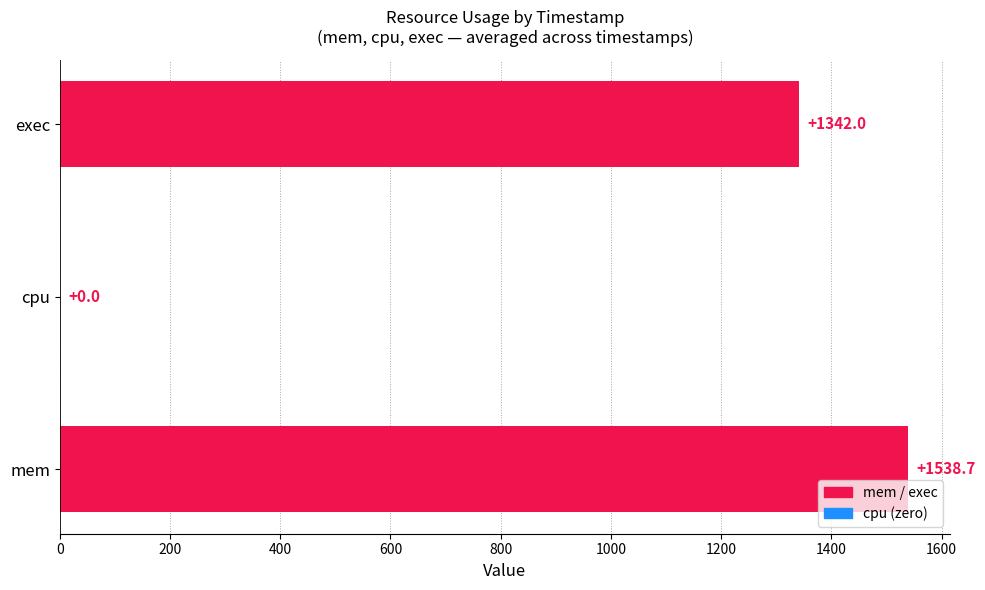

Reading top to bottom, transcribe all the data shown in this chart.

exec=1342.0	cpu=0.0	mem=1538.7